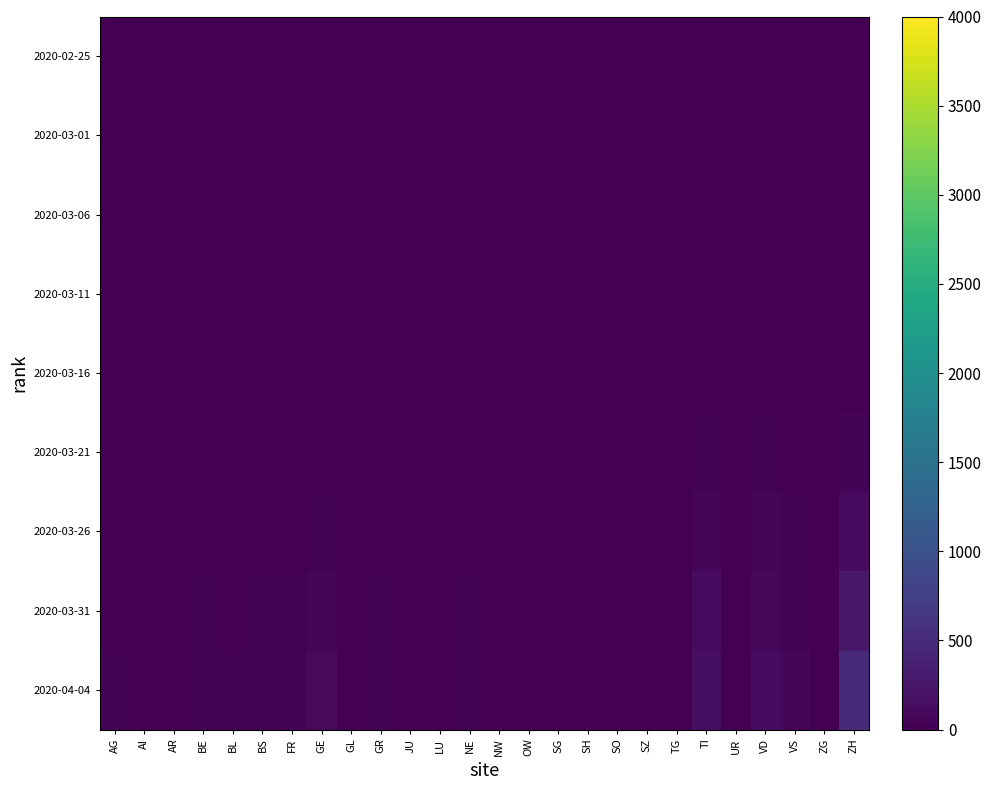

Reading left to right, list all the values displayed in this chart.

2020-02-25: AG=0	AI=0	AR=0	BE=0	BL=0	BS=0	FR=0	GE=0	GL=0	GR=0	JU=0	LU=0	NE=0	NW=0	OW=0	SG=0	SH=0	SO=0	SZ=0	TG=0	TI=0	UR=0	VD=0	VS=0	ZG=0	ZH=0
2020-03-01: AG=0	AI=0	AR=0	BE=0	BL=0	BS=0	FR=0	GE=0	GL=0	GR=0	JU=0	LU=0	NE=0	NW=0	OW=0	SG=0	SH=0	SO=0	SZ=0	TG=0	TI=0	UR=0	VD=0	VS=0	ZG=0	ZH=0
2020-03-06: AG=0	AI=0	AR=0	BE=0	BL=0	BS=0	FR=0	GE=0	GL=0	GR=0	JU=0	LU=0	NE=0	NW=0	OW=0	SG=0	SH=0	SO=0	SZ=0	TG=0	TI=0	UR=0	VD=0	VS=0	ZG=0	ZH=1
2020-03-11: AG=0	AI=0	AR=0	BE=0	BL=0	BS=0	FR=0	GE=1	GL=0	GR=0	JU=0	LU=0	NE=0	NW=0	OW=0	SG=0	SH=0	SO=0	SZ=0	TG=0	TI=1	UR=0	VD=3	VS=0	ZG=0	ZH=0
2020-03-16: AG=0	AI=0	AR=0	BE=1	BL=2	BS=4	FR=0	GE=4	GL=0	GR=1	JU=0	LU=0	NE=0	NW=0	OW=0	SG=0	SH=0	SO=0	SZ=0	TG=1	TI=8	UR=0	VD=8	VS=3	ZG=0	ZH=13
2020-03-21: AG=1	AI=0	AR=1	BE=3	BL=3	BS=5	FR=2	GE=9	GL=0	GR=4	JU=0	LU=1	NE=4	NW=0	OW=0	SG=1	SH=0	SO=0	SZ=0	TG=3	TI=28	UR=1	VD=22	VS=10	ZG=0	ZH=36
2020-03-26: AG=3	AI=0	AR=2	BE=7	BL=5	BS=12	FR=11	GE=24	GL=0	GR=8	JU=0	LU=3	NE=12	NW=0	OW=0	SG=1	SH=0	SO=1	SZ=0	TG=3	TI=67	UR=0	VD=52	VS=17	ZG=0	ZH=124
2020-03-31: AG=11	AI=0	AR=2	BE=16	BL=10	BS=16	FR=20	GE=66	GL=2	GR=23	JU=0	LU=7	NE=22	NW=0	OW=0	SG=7	SH=1	SO=2	SZ=4	TG=7	TI=120	UR=0	VD=85	VS=37	ZG=1	ZH=272
2020-04-04: AG=18	AI=0	AR=3	BE=28	BL=19	BS=24	FR=37	GE=102	GL=2	GR=30	JU=0	LU=9	NE=30	NW=0	OW=0	SG=9	SH=1	SO=3	SZ=5	TG=7	TI=165	UR=1	VD=128	VS=53	ZG=2	ZH=480